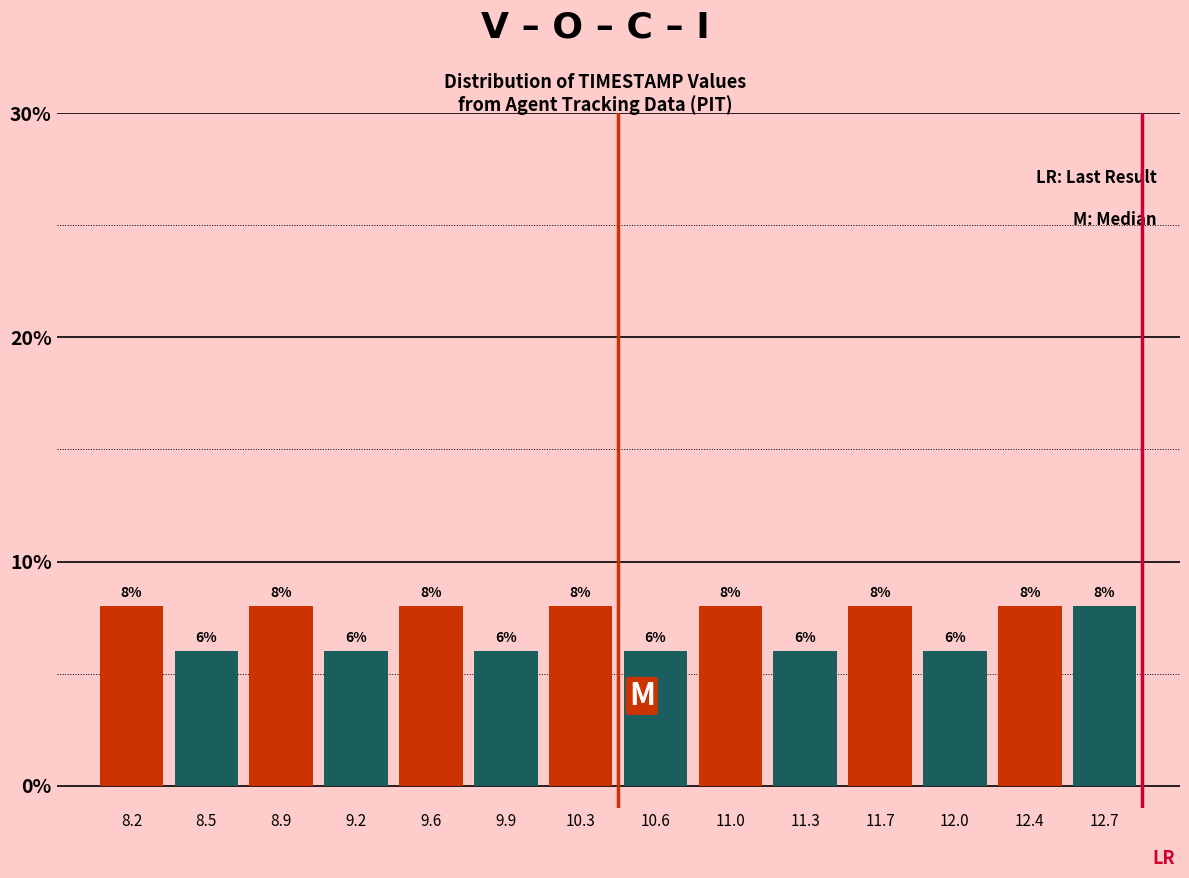

Reading left to right, transcribe this chart: for each bar, give the range it covers on the x-axis and its height.

8.00 to 8.35: 8
8.35 to 8.70: 6
8.70 to 9.05: 8
9.05 to 9.40: 6
9.40 to 9.75: 8
9.75 to 10.10: 6
10.10 to 10.45: 8
10.45 to 10.80: 6
10.80 to 11.15: 8
11.15 to 11.50: 6
11.50 to 11.85: 8
11.85 to 12.20: 6
12.20 to 12.55: 8
12.55 to 12.90: 8